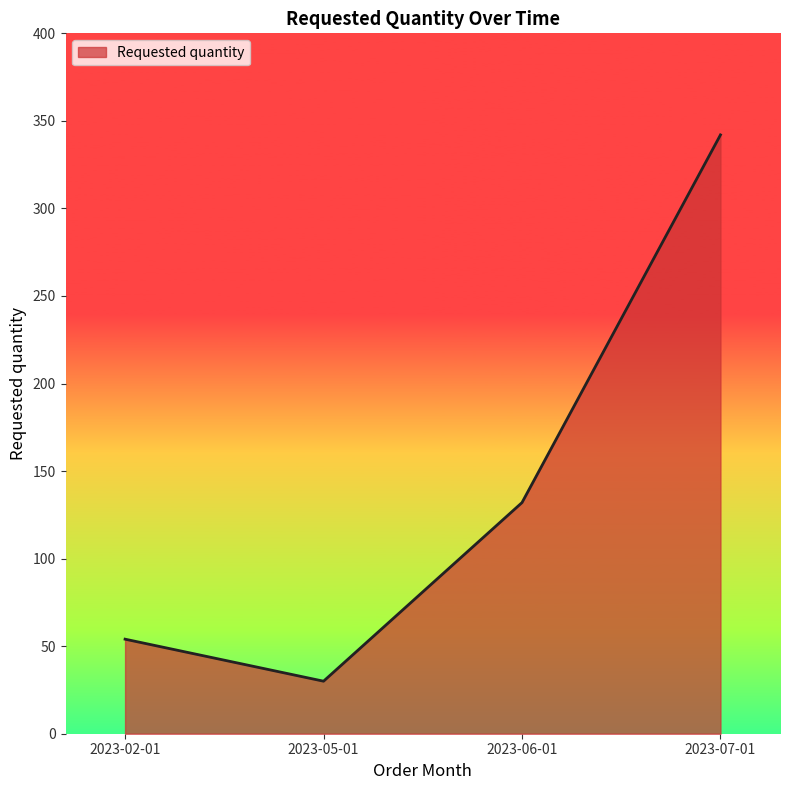

Does the chart have visible grid lines?

No